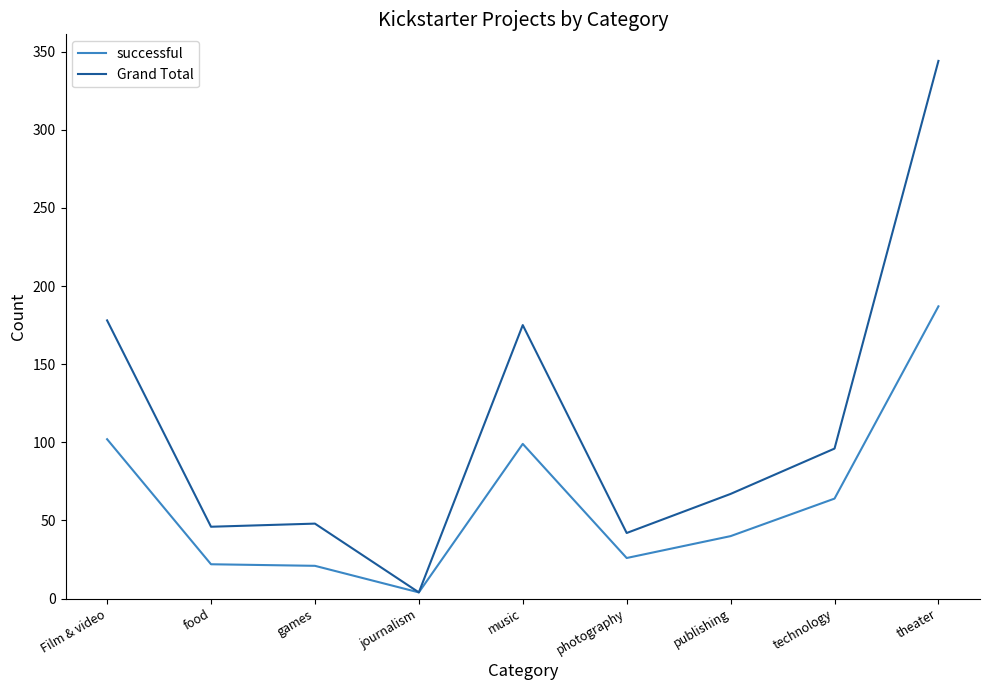

The value of Grand Total at food is 46. True or false?

True